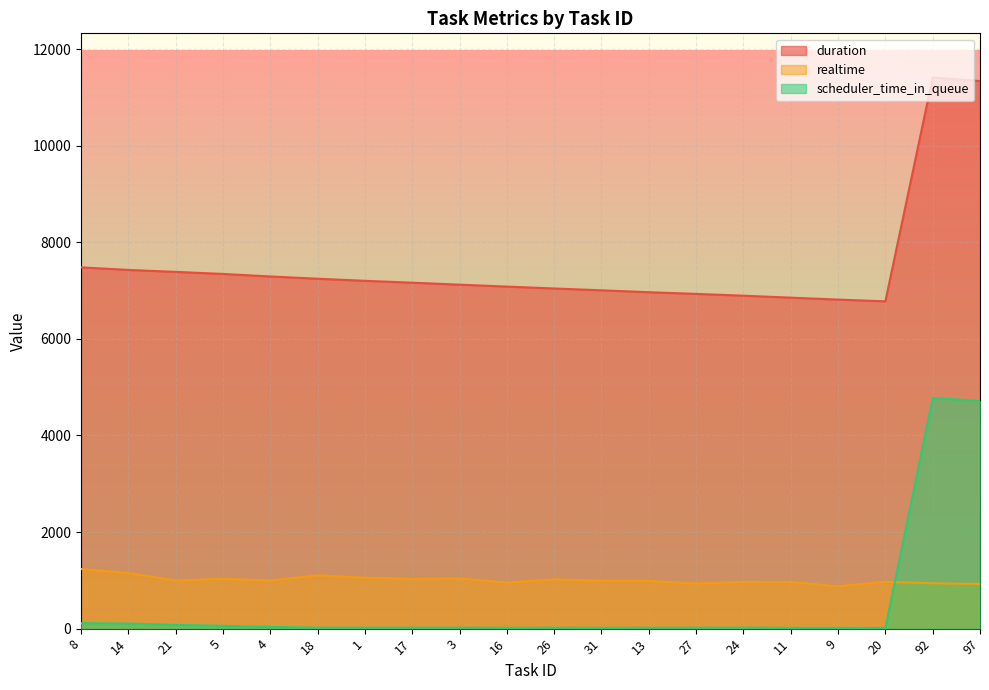

Count the number of data series in this chart.

3